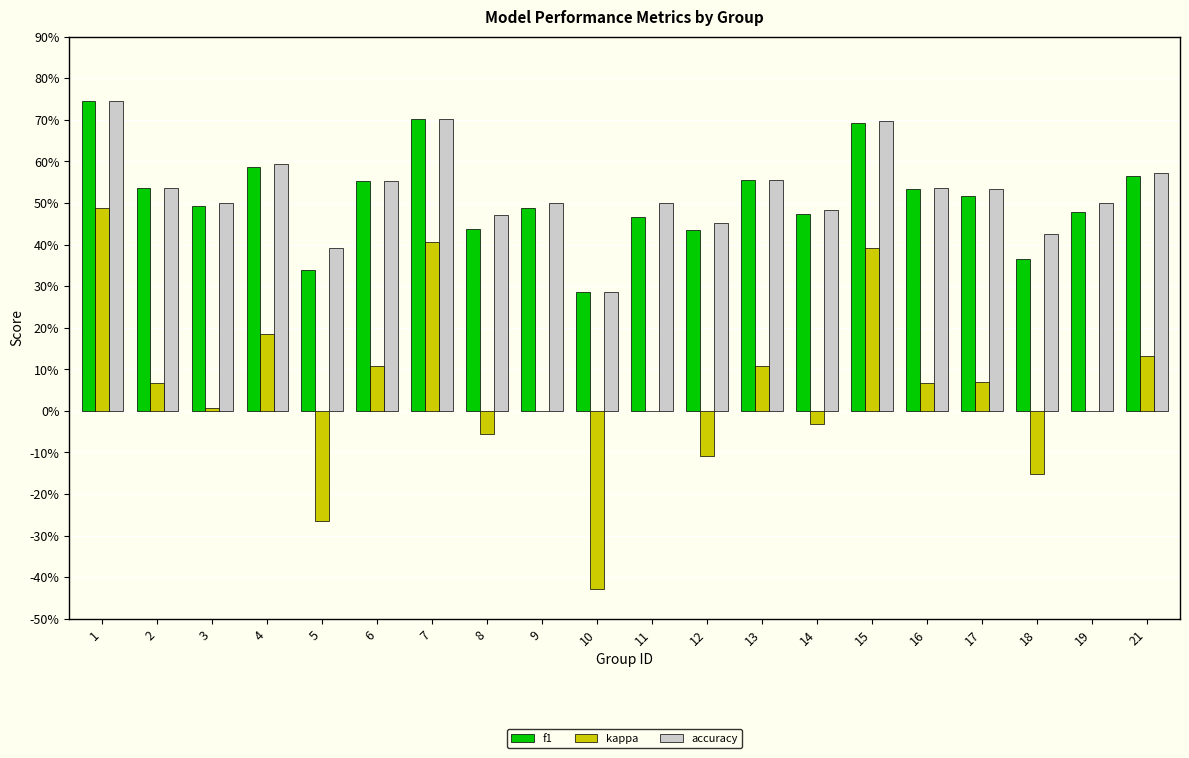

Are the bars horizontal?

No